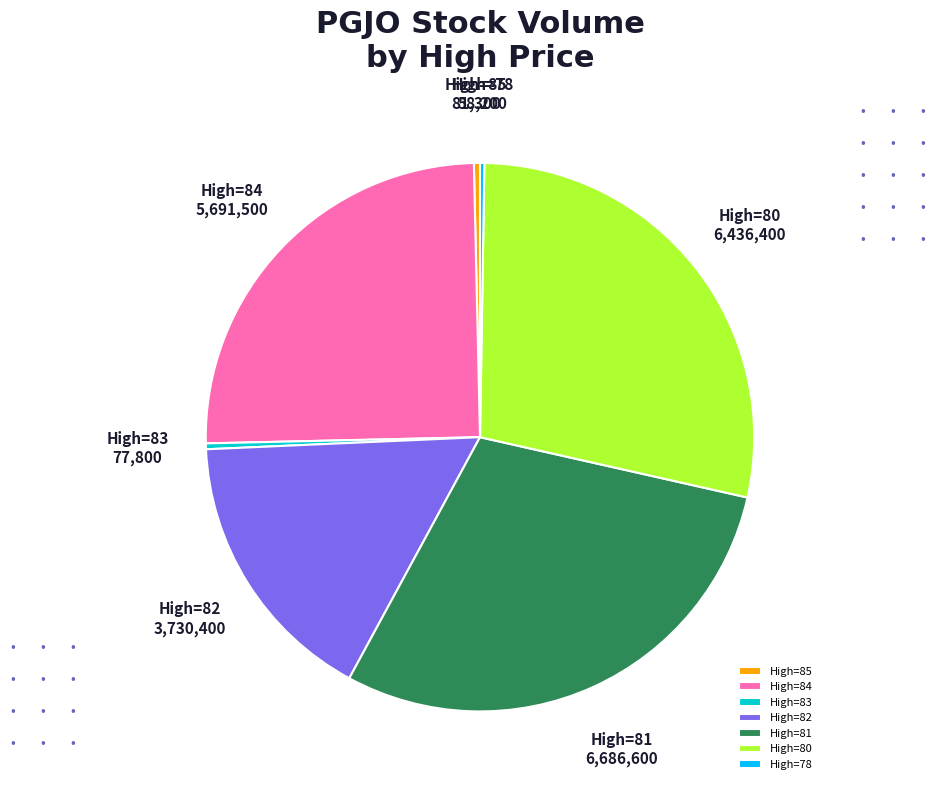

Do High=85 and High=83 together represent more than half of the pie?

No